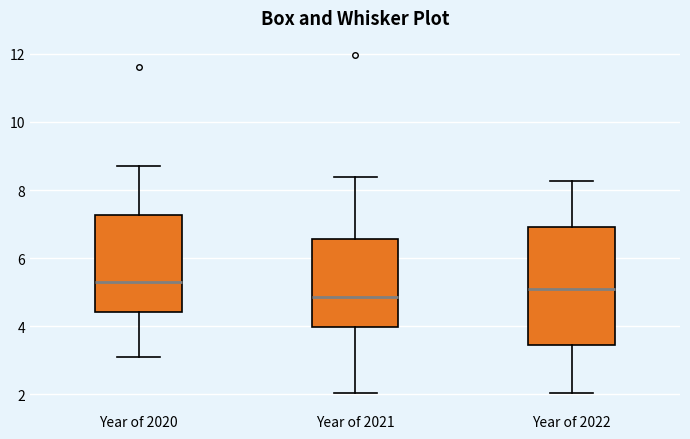

Where does the upper whisker of the box for Year of 2022 end on the y-axis? The values are not printed on the chart, so give them approximately, as read against the axis.

8.2